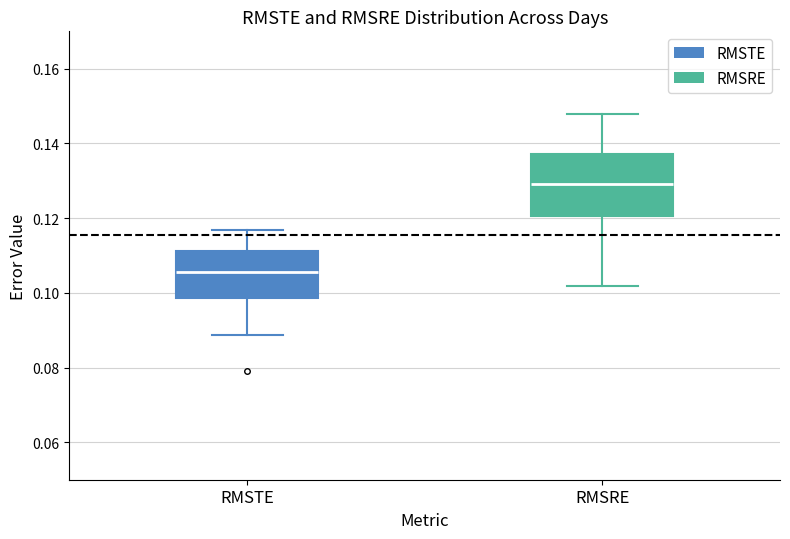

Which box has the lowest median line?

RMSTE